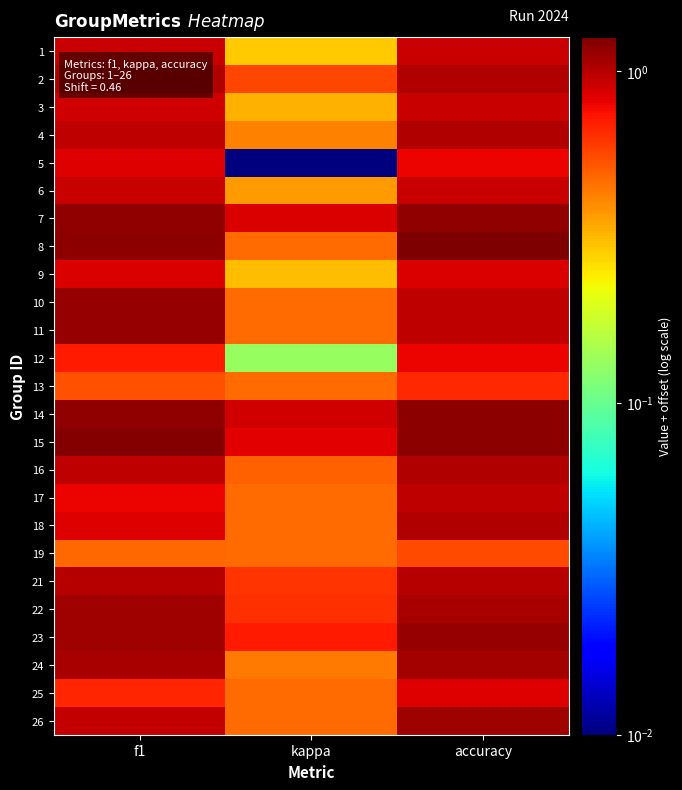

List the series in order of their peak value, lowest first.

19, 13, 12, 5, 25, 9, 1, 3, 6, 17, 21, 16, 18, 2, 4, 24, 26, 22, 10, 11, 23, 7, 14, 15, 8